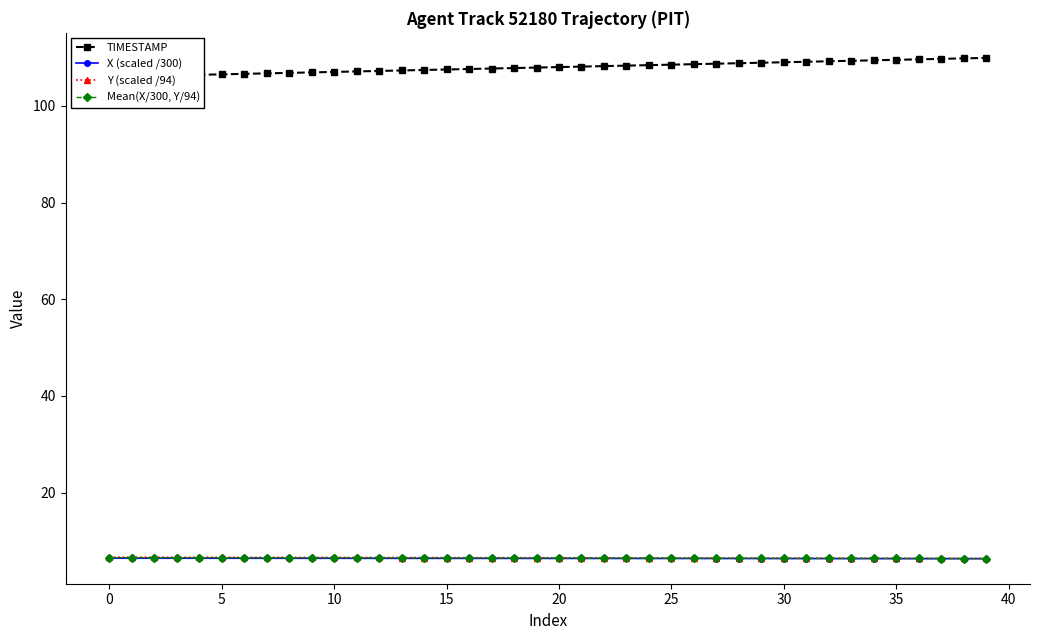

The value of Mean(X/300, Y/94) at 5 is 6.6. True or false?

True